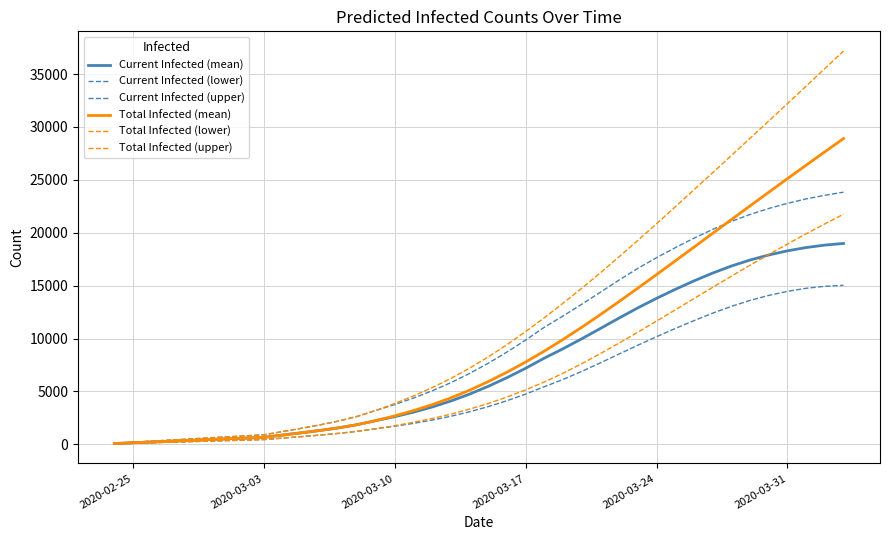

What is the maximum value for Total Infected (upper)?

37184